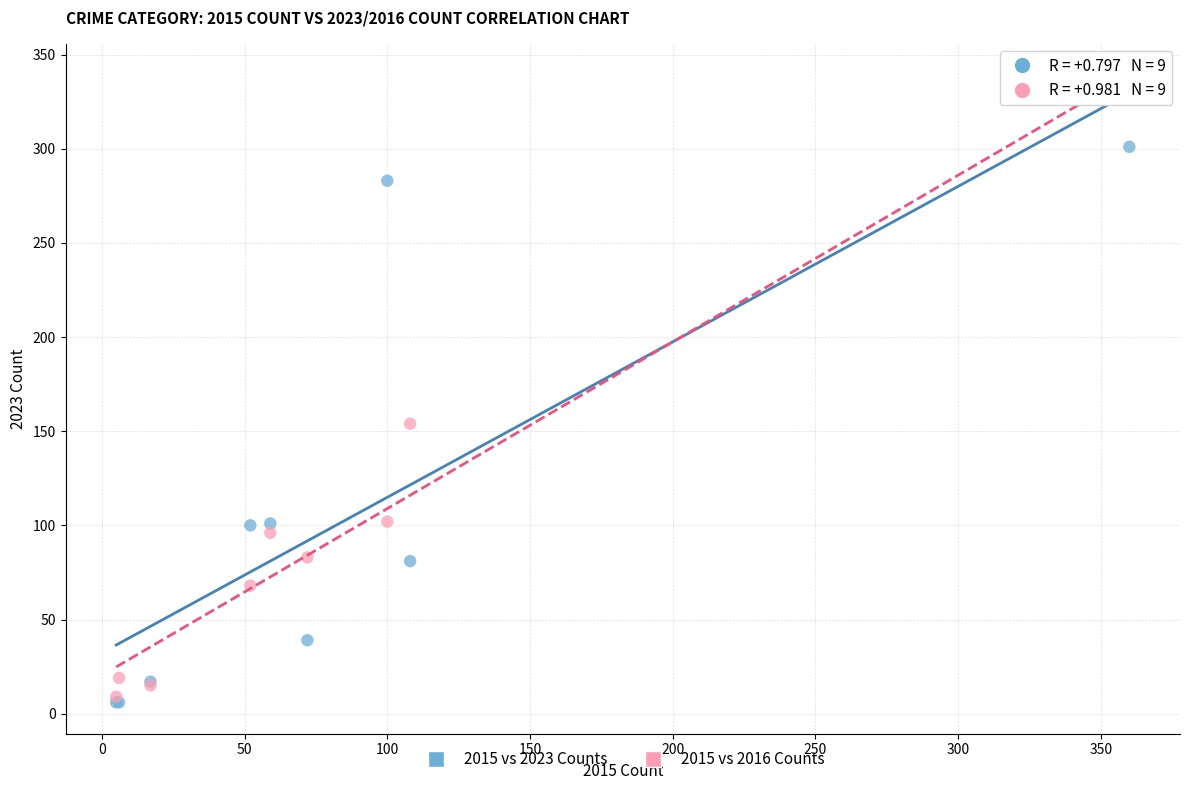

In the 2015 vs 2016 Counts series, what Y value is closest to 168?

154